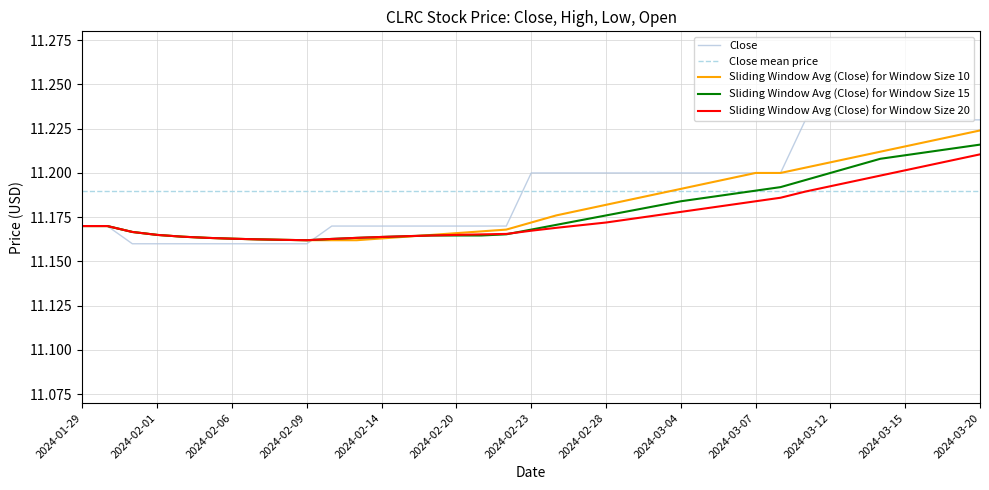

At which category is the sum across all series the highest?

2024-03-11